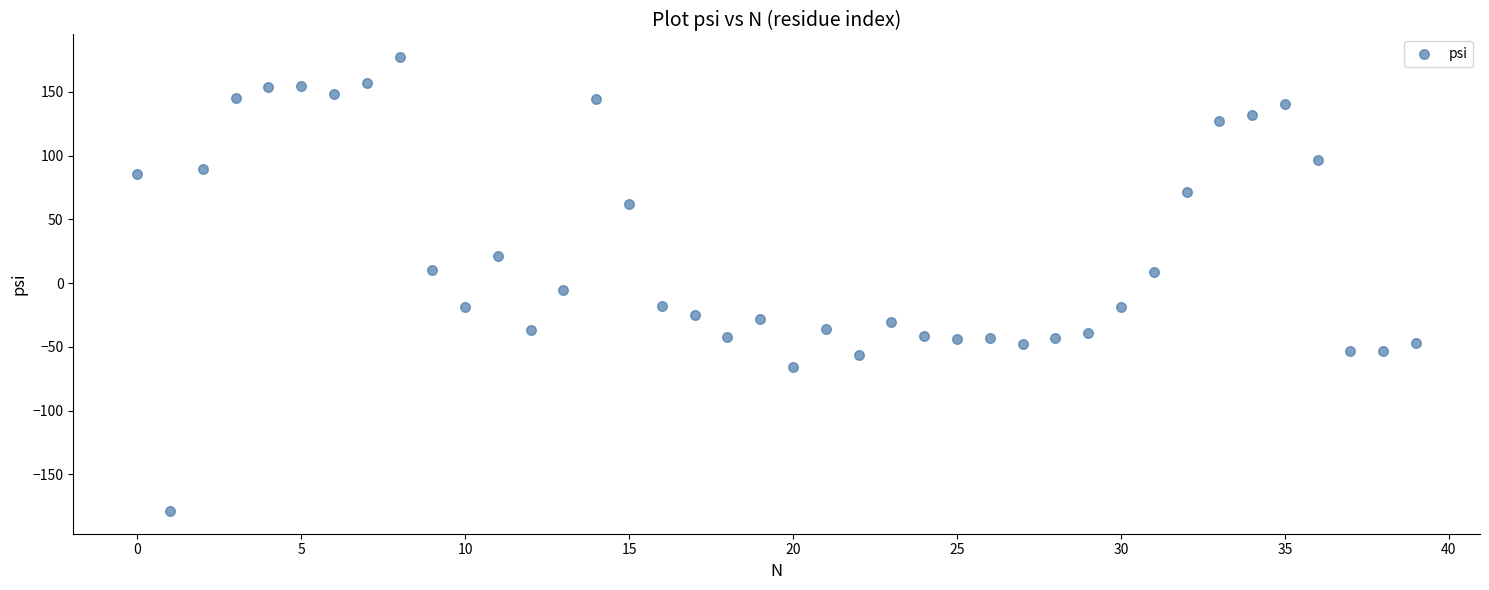

What is the range of Y values (max minus min)?

355.8